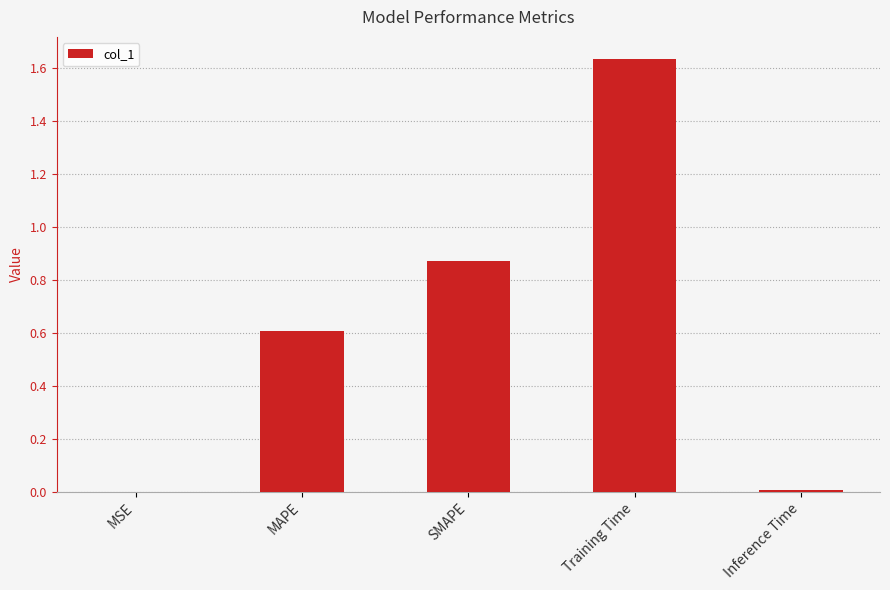

What is the sum of all values?

3.1